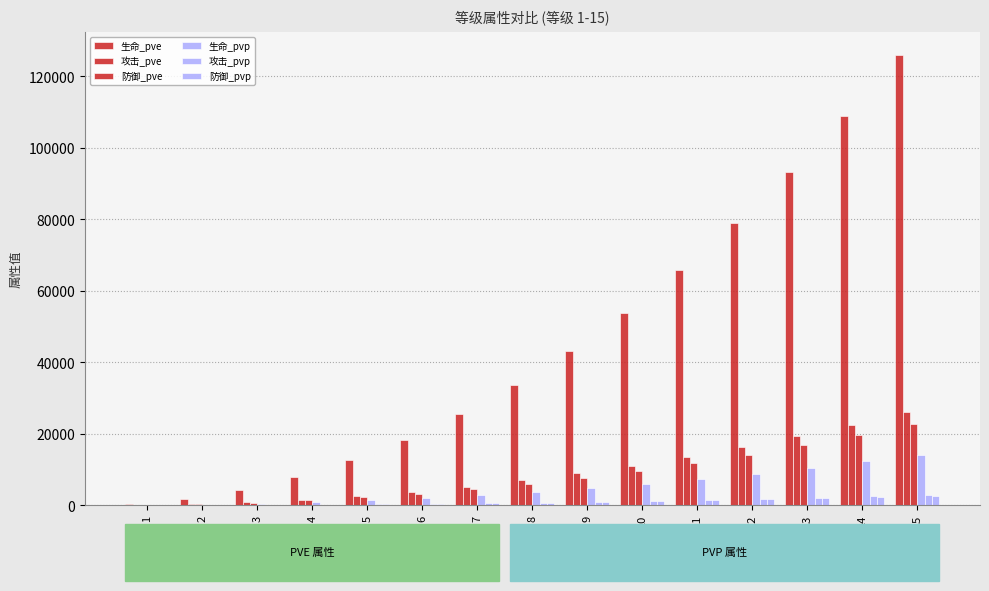

Count the number of data series in this chart.

6